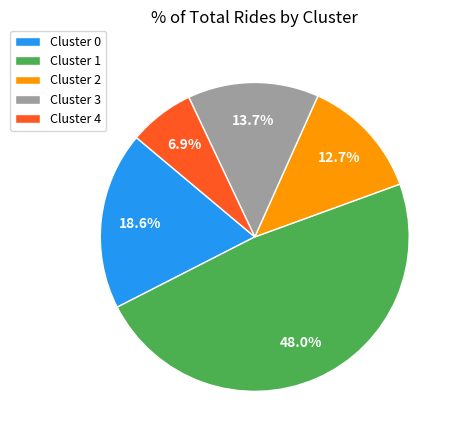

How much of the chart is everything except Cluster 0?

81.4%